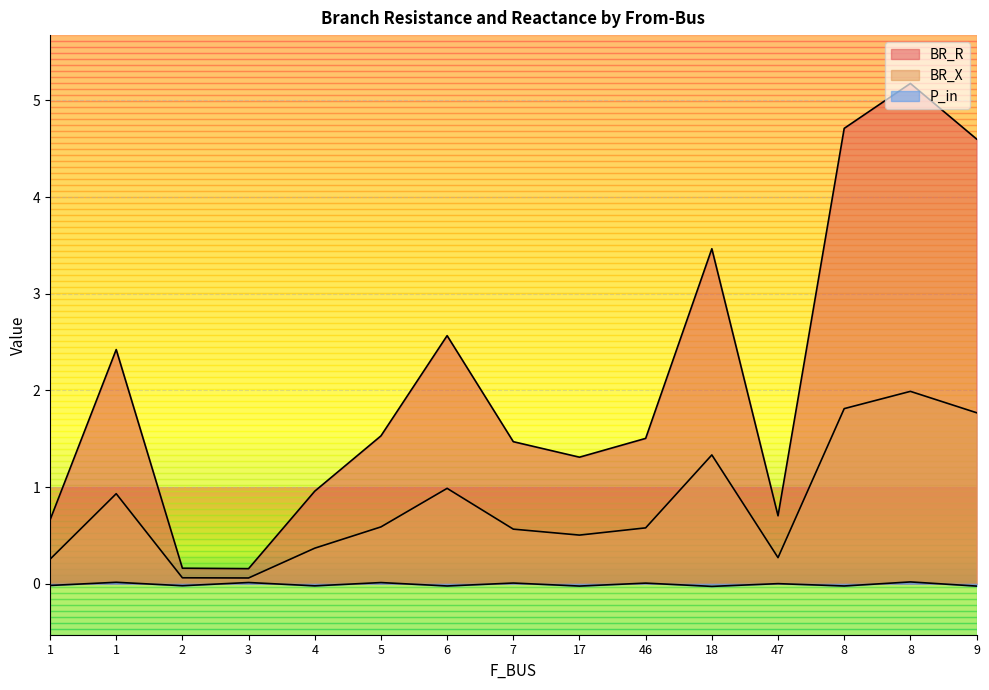

What value does the BR_R series have at 47?

0.7